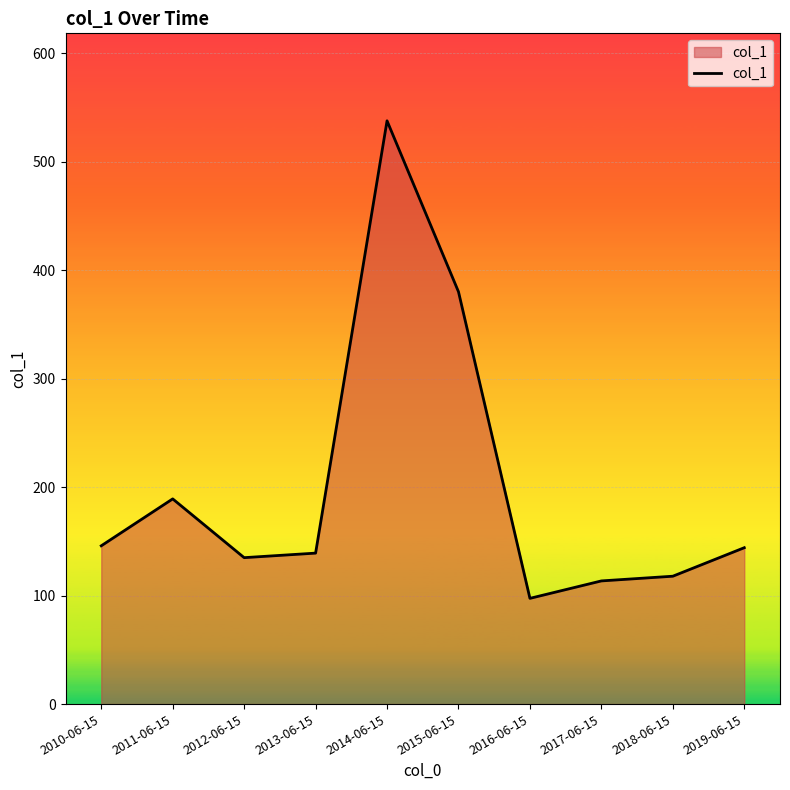

What value does the data have at 2019-06-15?

144.2